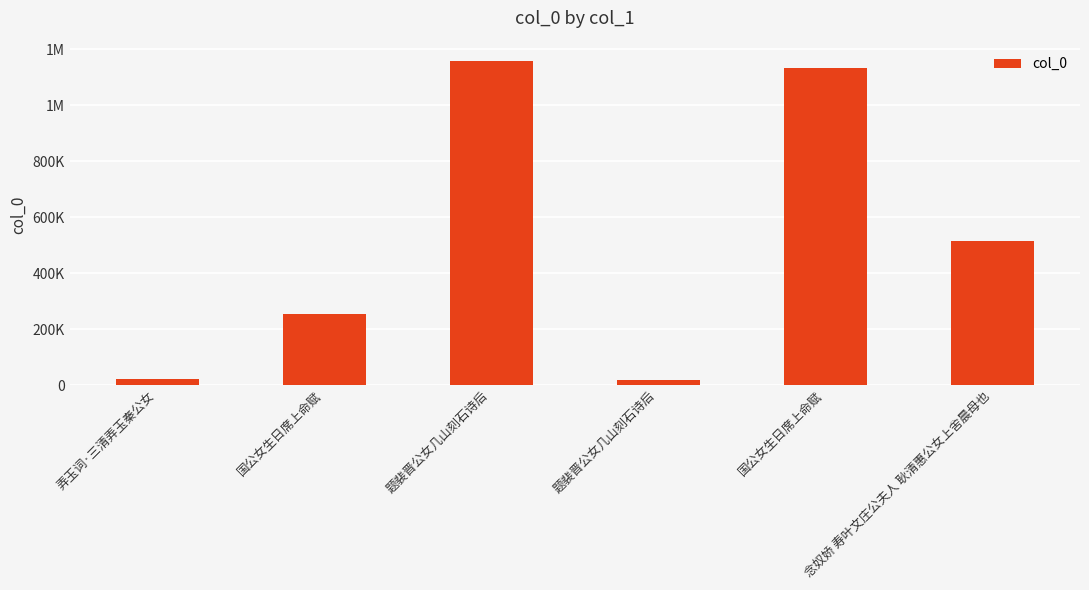

The chart shows a value of 1132604 at 国公女生日席上命赋. True or false?

True